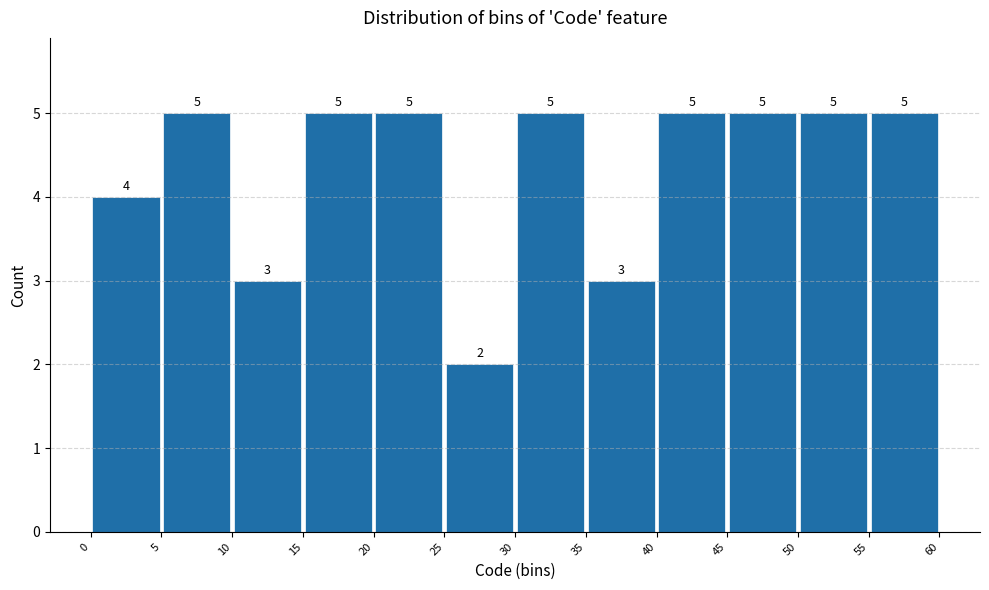

Reading left to right, transcribe this chart: for each bar, give the range it covers on the x-axis and its height.

0 to 5: 4
5 to 10: 5
10 to 15: 3
15 to 20: 5
20 to 25: 5
25 to 30: 2
30 to 35: 5
35 to 40: 3
40 to 45: 5
45 to 50: 5
50 to 55: 5
55 to 60: 5